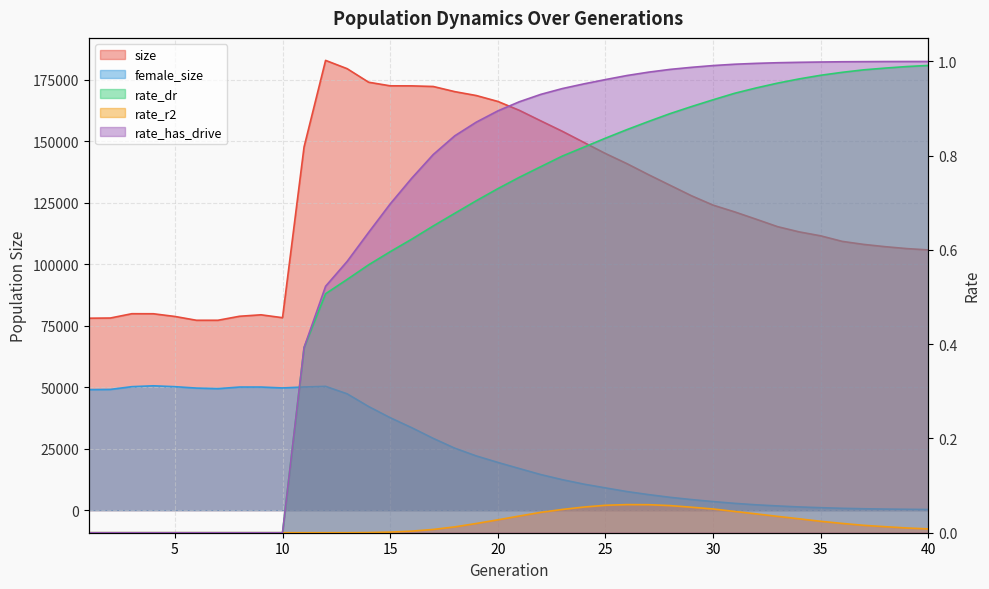

True or false: female_size and rate_has_drive intersect in this chart.

False